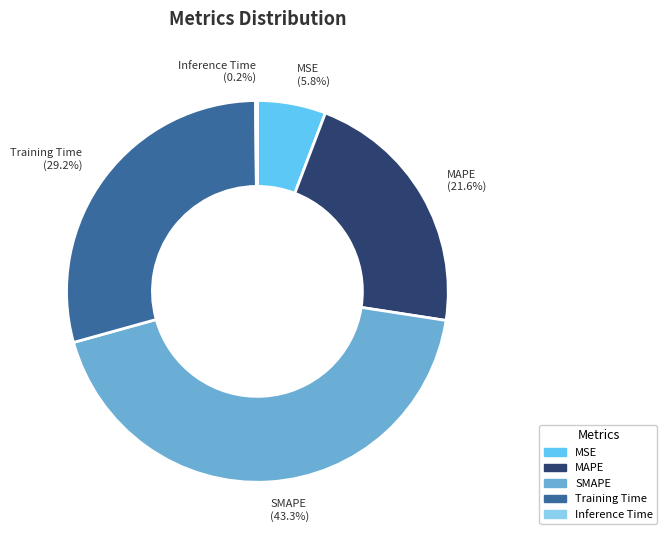

What is the largest slice in the pie chart?

SMAPE